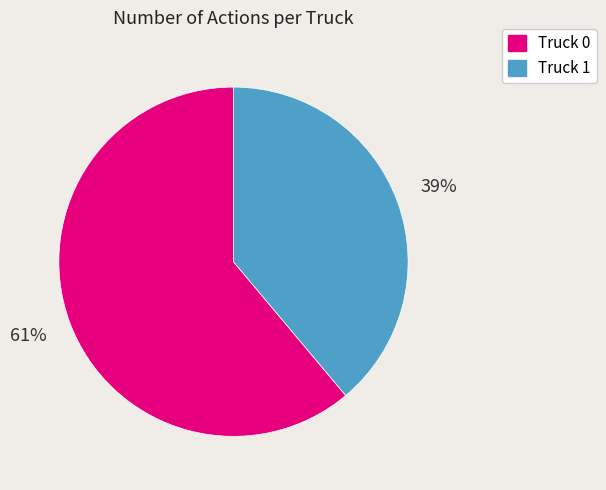

Combined, do Truck 0 and Truck 1 account for over 50%?

Yes